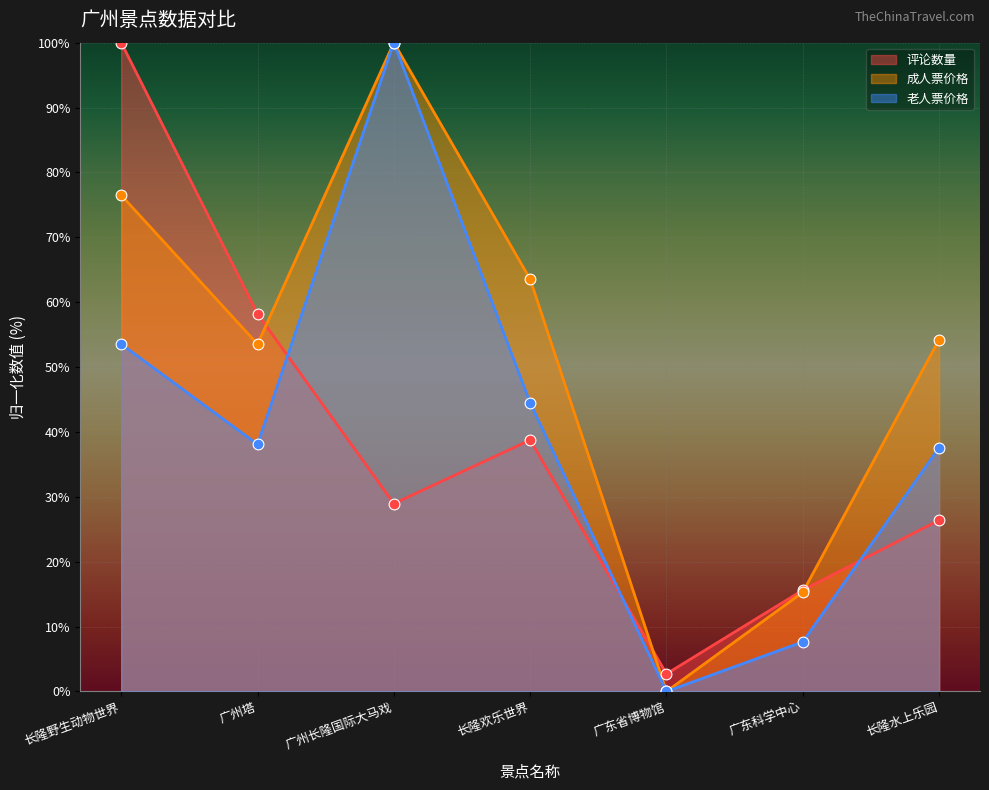

Which series reaches the minimum Y coordinate?

成人票价格